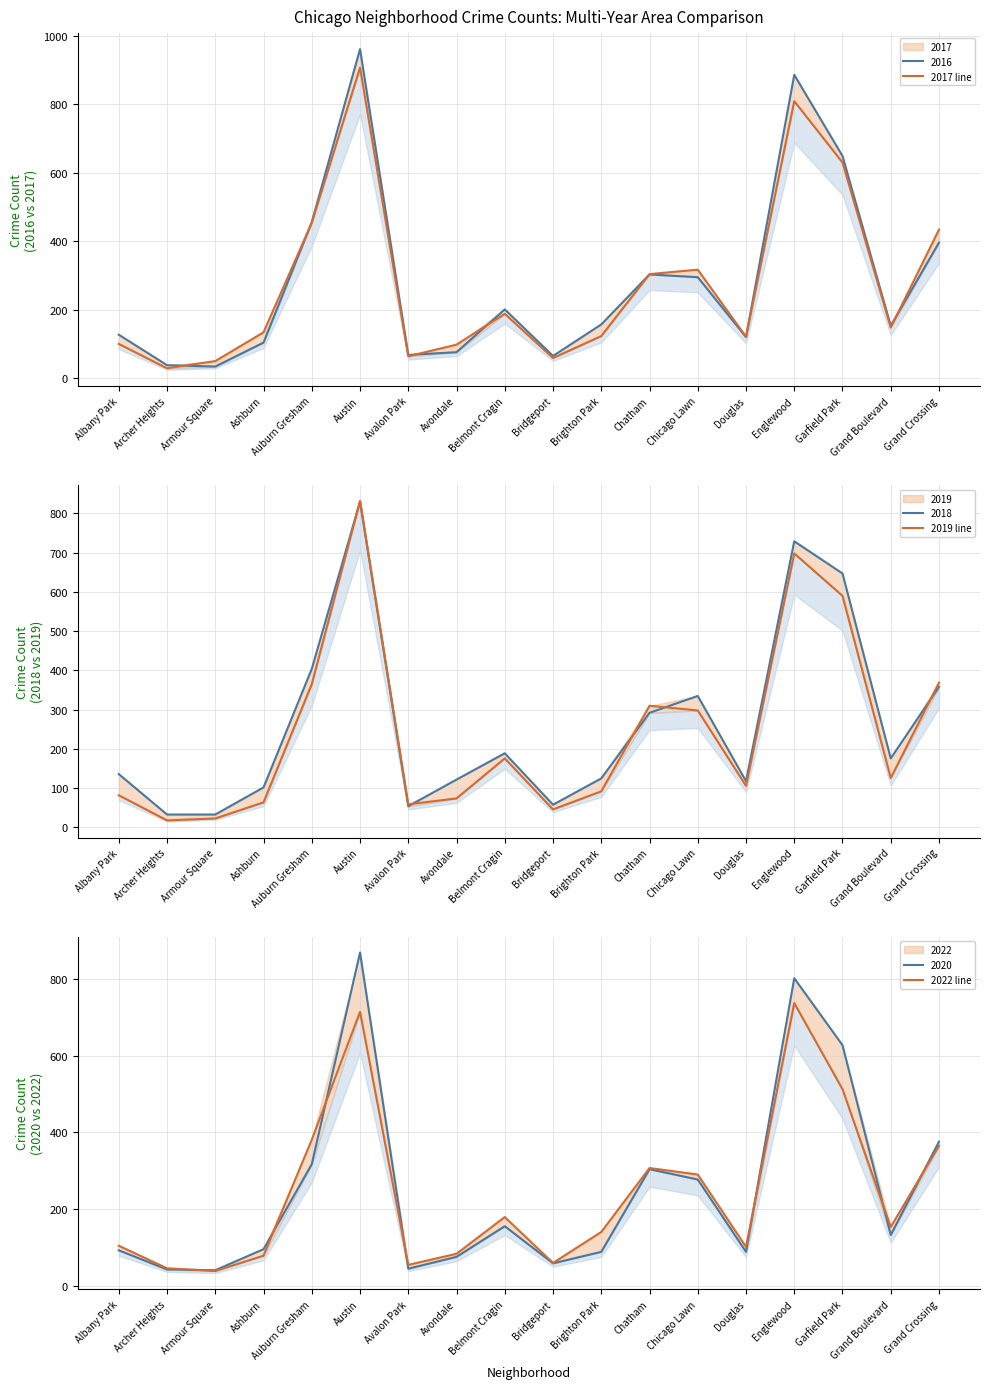

What is the label of the 7th point from the right?

Chatham